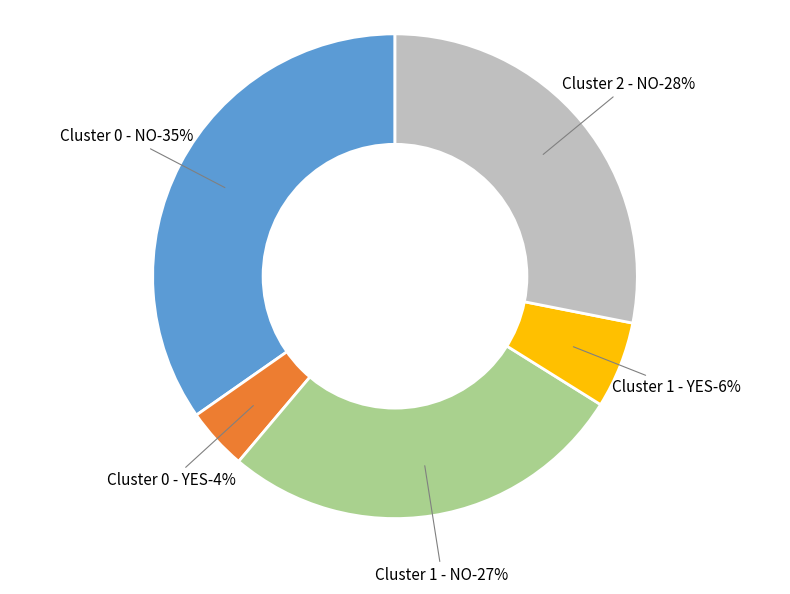

Which category has the biggest portion of the pie?

Cluster 0 - NO